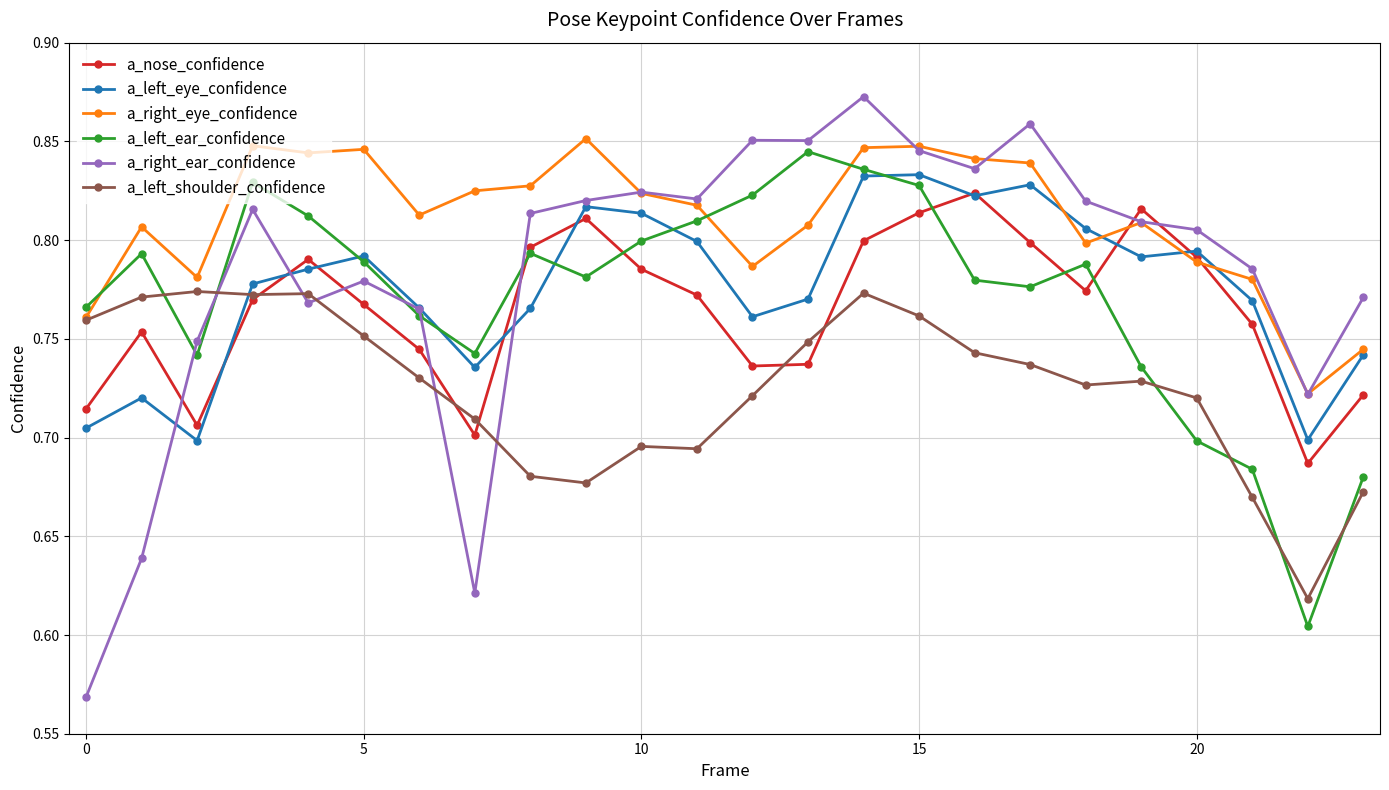

At how many categories does at least one series exceed 0?

24